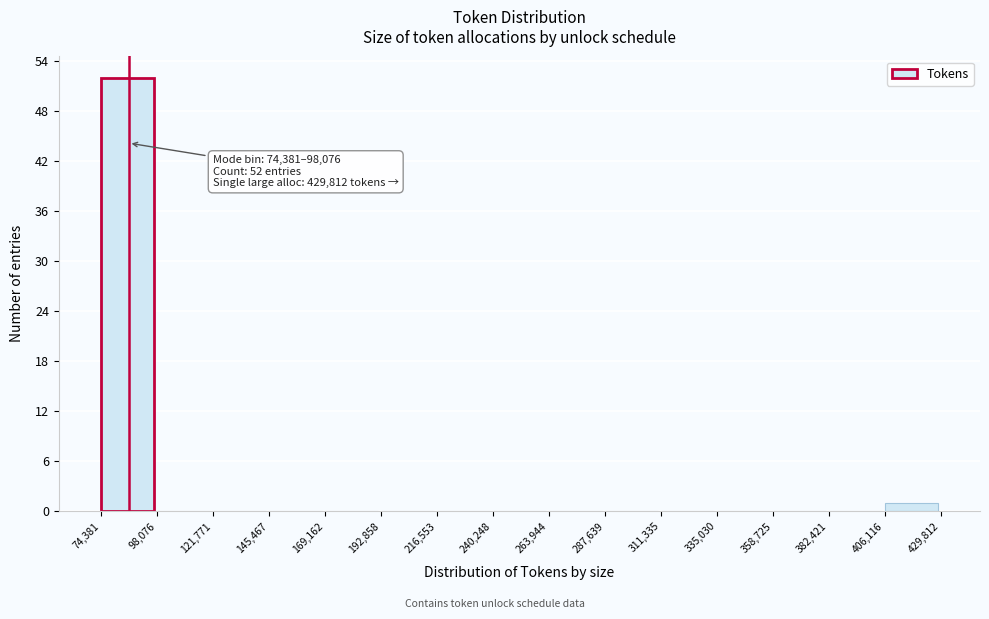

Over which range of the x-axis is the bar tallest?

74,381 to 98,076